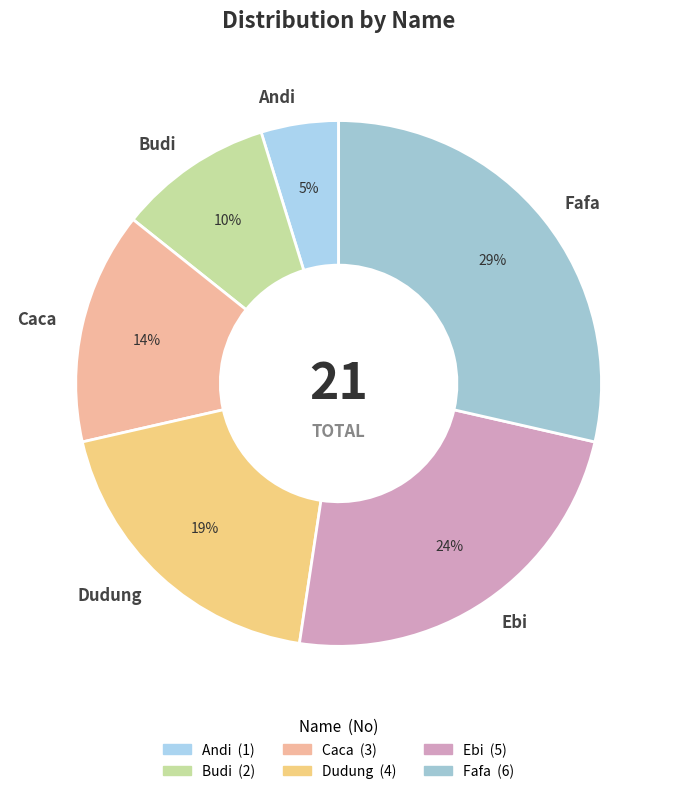

Is it true that Andi is 5% of the pie?

True